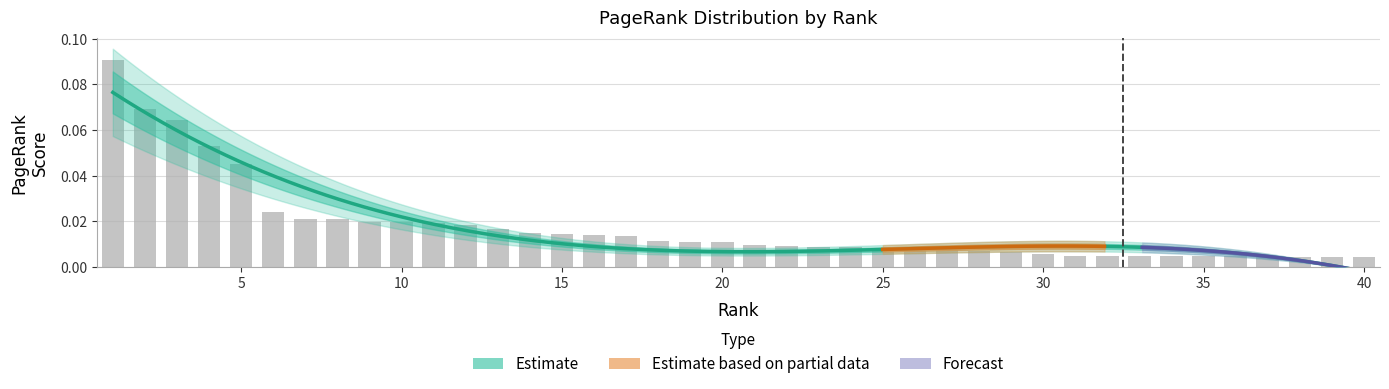

The value at 25 is 0.0. True or false?

False